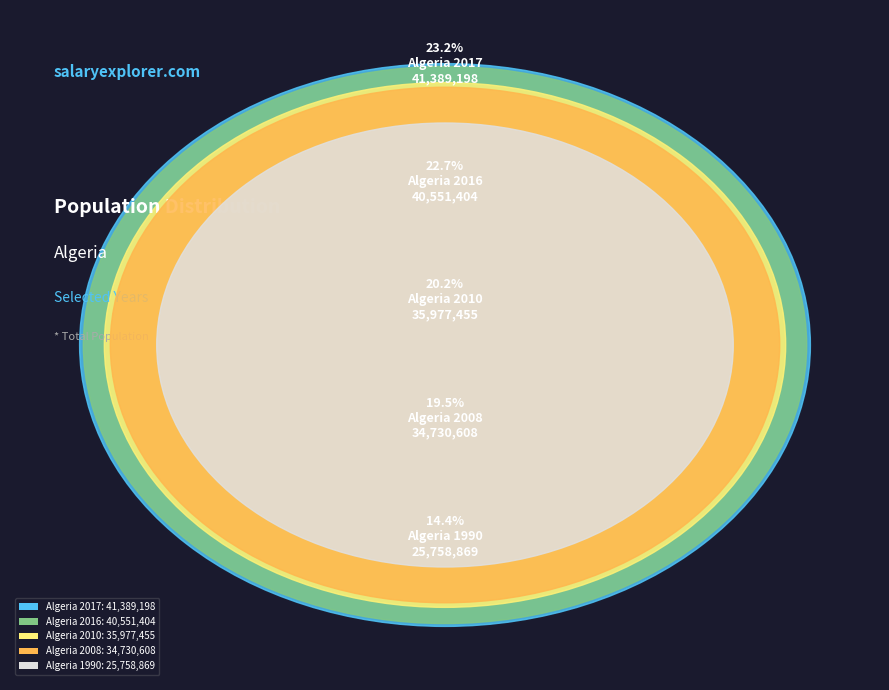

To the nearest percent, what is the combined percentage of Algeria 2017 and Algeria 1990?

38%